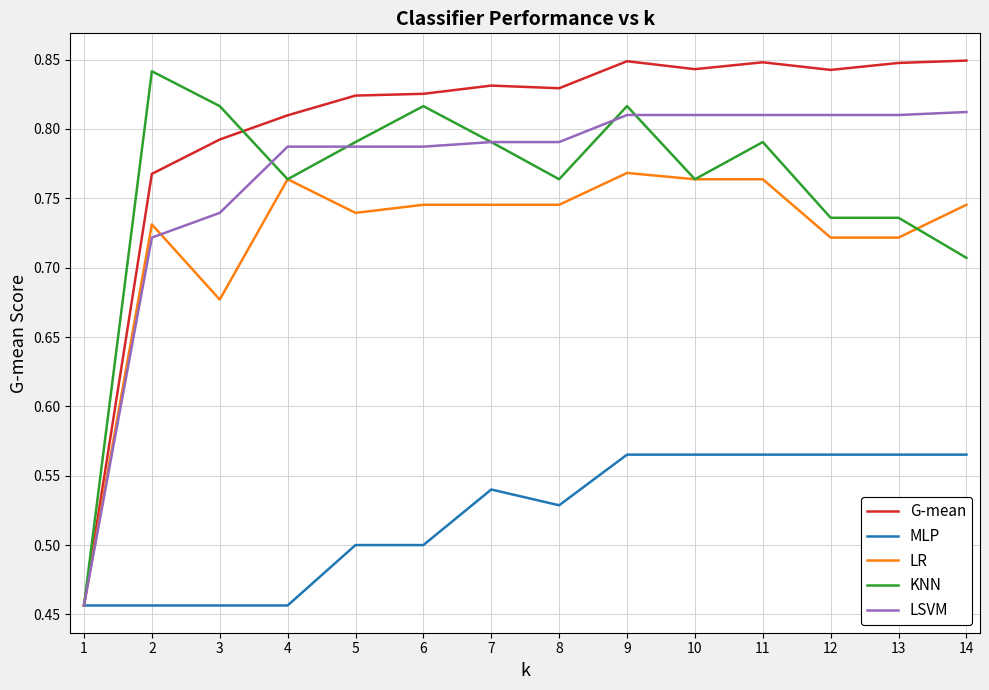

Where is G-mean nearest to the value 0?

1